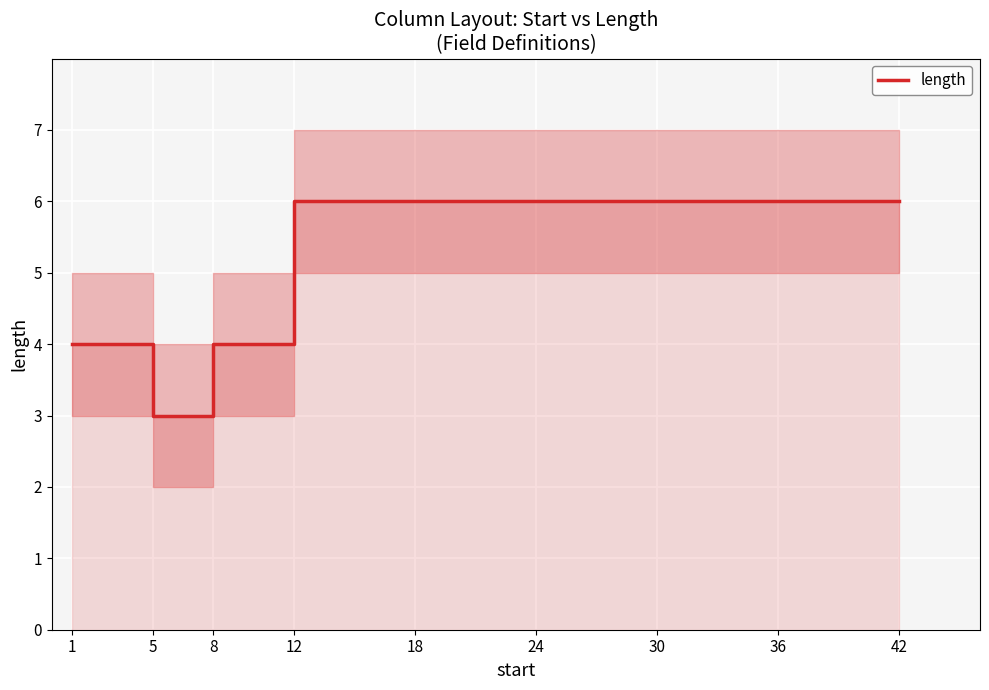

List the labels in order of value, smallest first.

5, 1, 8, 12, 18, 24, 30, 36, 42